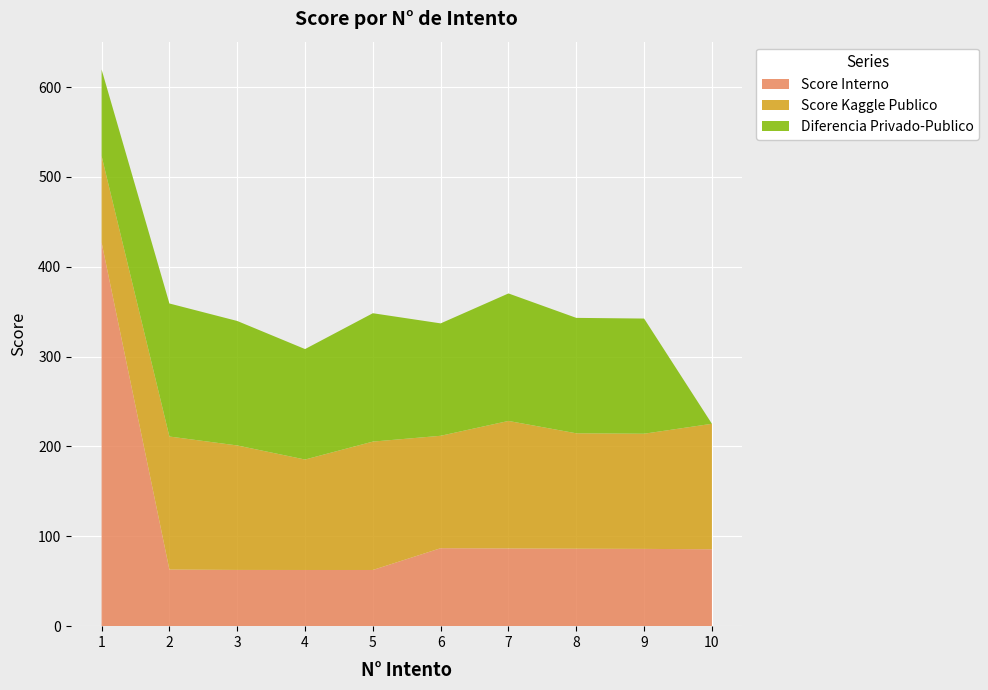

Reading left to right, transcribe all the data shown in this chart.

Score Interno: 1=427.0	2=63.0	3=62.6	4=62.5	5=62.5	6=86.8	7=86.5	8=86.2	9=86.0	10=85.6
Score Kaggle Publico: 1=96.3	2=148.1	3=138.5	4=122.9	5=142.9	6=125.1	7=141.9	8=128.5	9=128.2	10=139.7
Diferencia Privado-Publico: 1=96.3	2=148.1	3=138.5	4=122.9	5=142.9	6=125.1	7=141.9	8=128.5	9=128.2	10=0.0